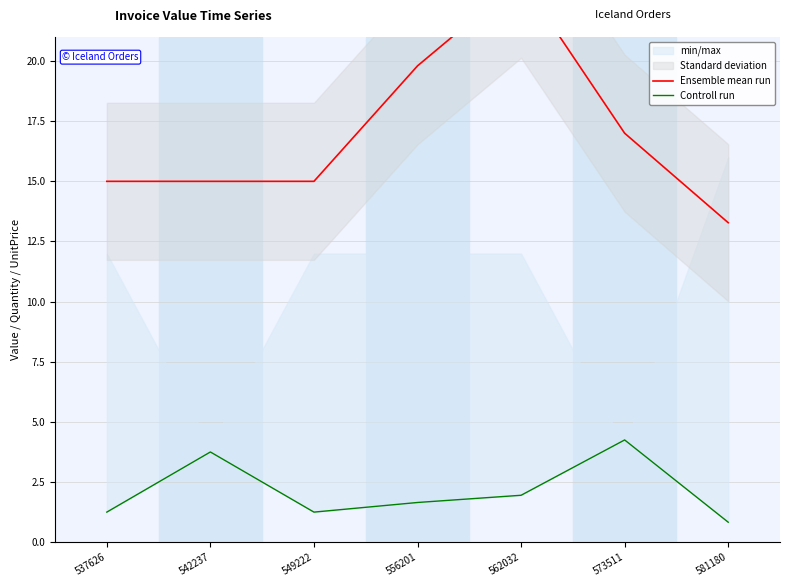

True or false: Ensemble mean run has a value of 19.8 at 556201.

True